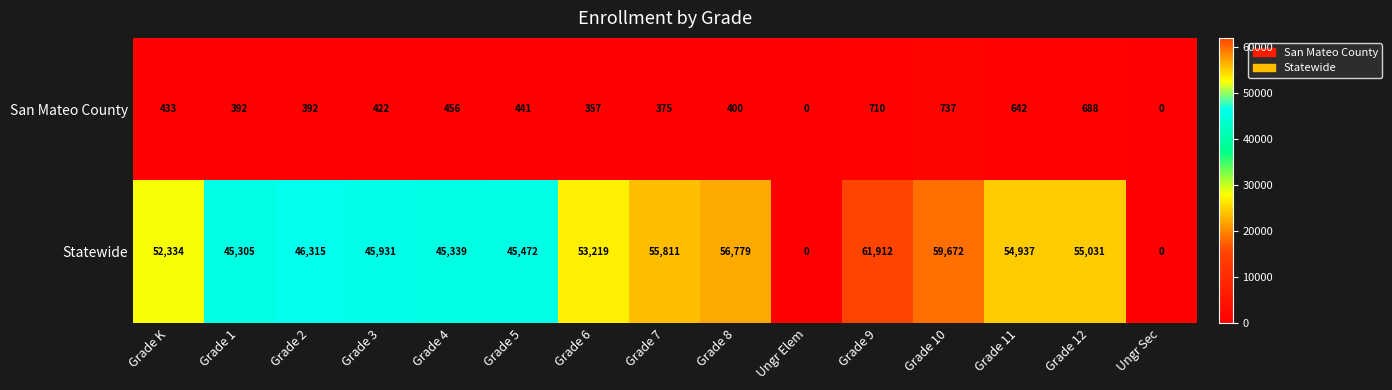

Reading left to right, transcribe all the data shown in this chart.

San Mateo County: Grade K=433	Grade 1=392	Grade 2=392	Grade 3=422	Grade 4=456	Grade 5=441	Grade 6=357	Grade 7=375	Grade 8=400	Ungr Elem=0	Grade 9=710	Grade 10=737	Grade 11=642	Grade 12=688	Ungr Sec=0
Statewide: Grade K=52334	Grade 1=45305	Grade 2=46315	Grade 3=45931	Grade 4=45339	Grade 5=45472	Grade 6=53219	Grade 7=55811	Grade 8=56779	Ungr Elem=0	Grade 9=61912	Grade 10=59672	Grade 11=54937	Grade 12=55031	Ungr Sec=0